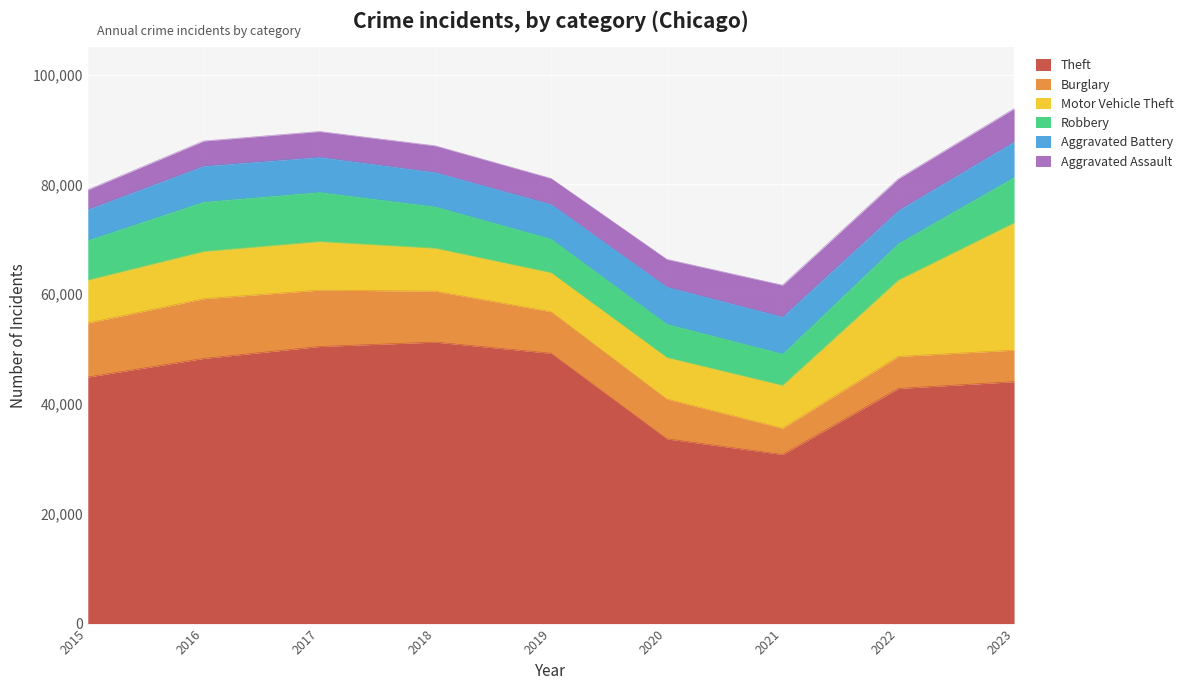

What is the value of the Aggravated Battery point at the 4th from the left?

6247